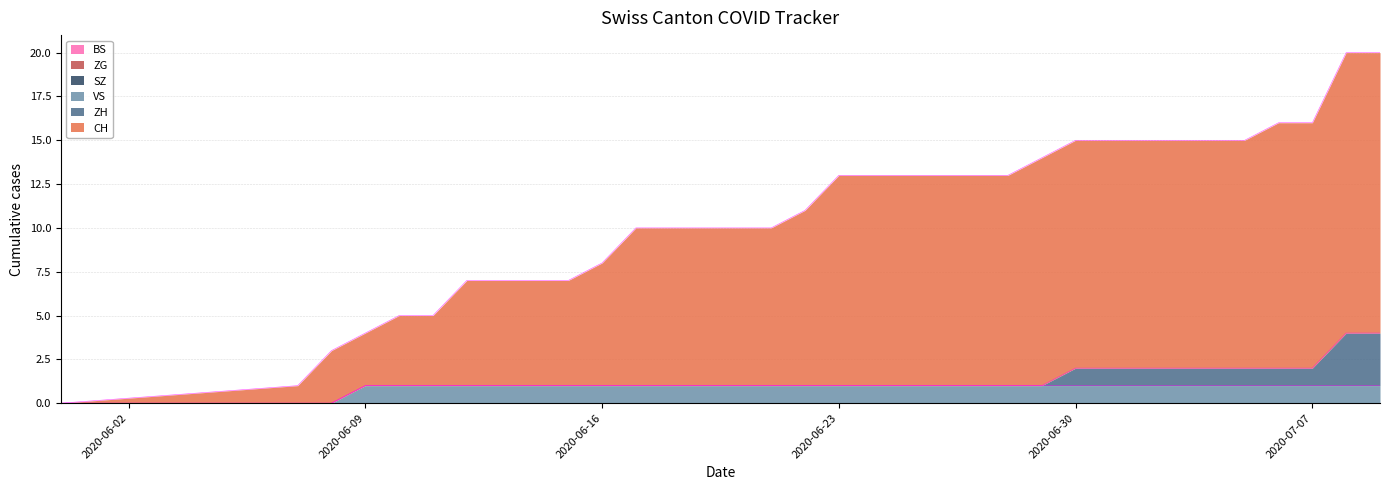

Which series has the largest total across all categories?

CH